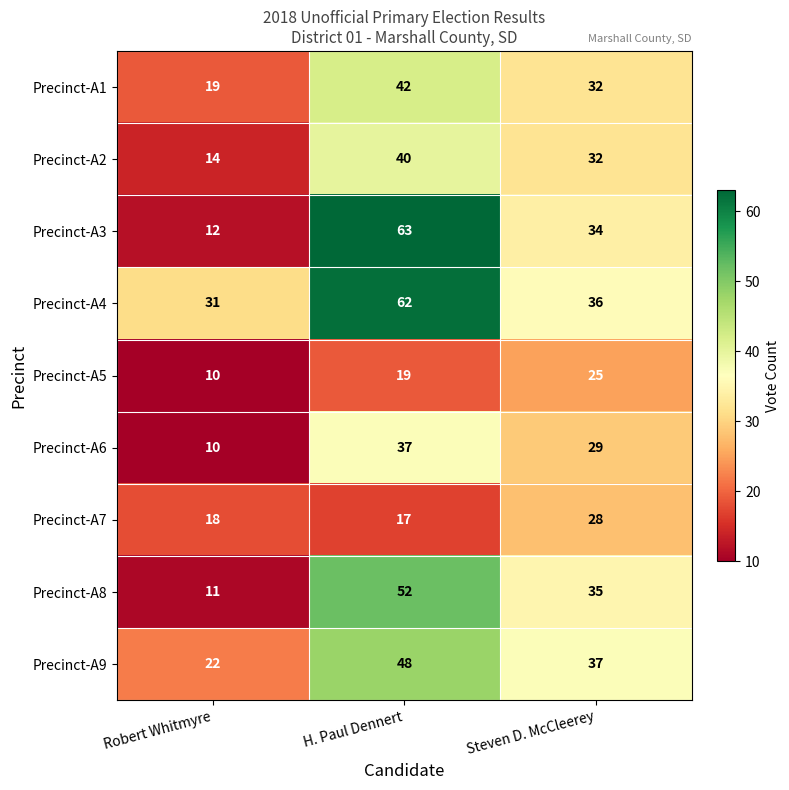

Is it true that Precinct-A6 equals 17 at Robert Whitmyre?

False